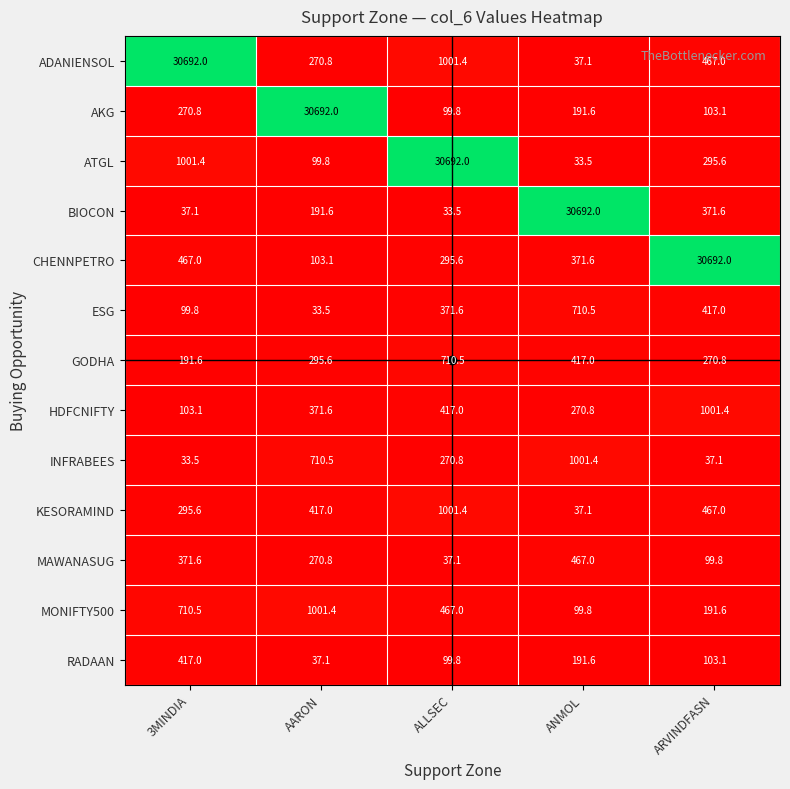

True or false: HDFCNIFTY has a value of 201.5 at ALLSEC.

False